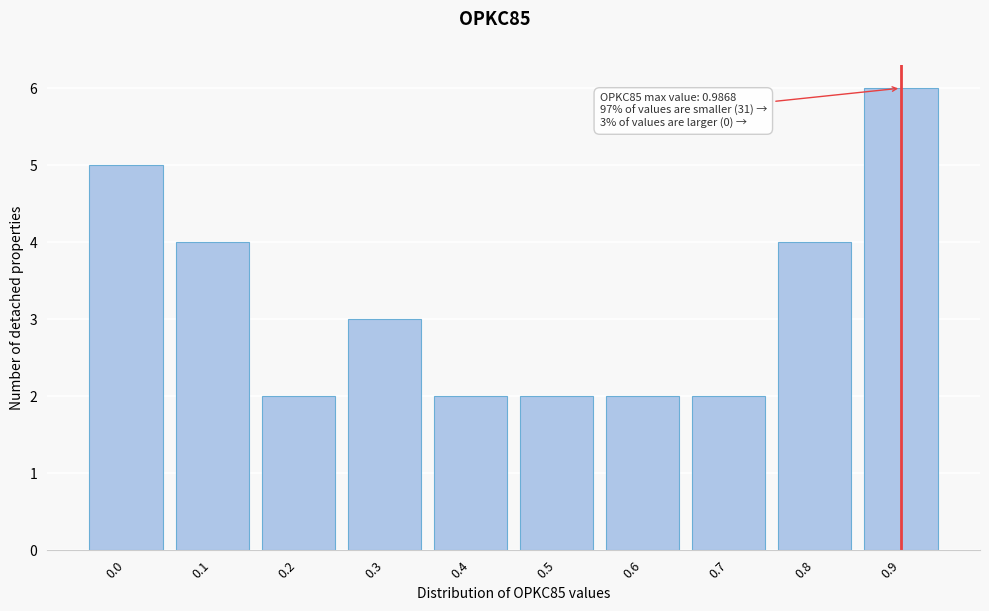

Reading left to right, extract all data points from this chart.

5	4	2	3	2	2	2	2	4	6